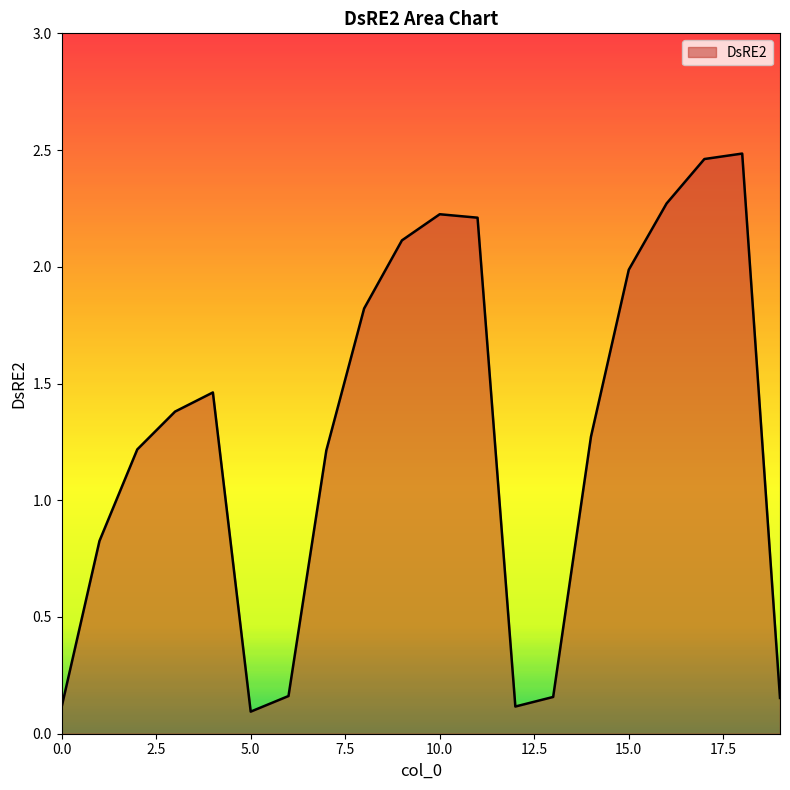

What is the difference between the maximum and minimum values?

2.4